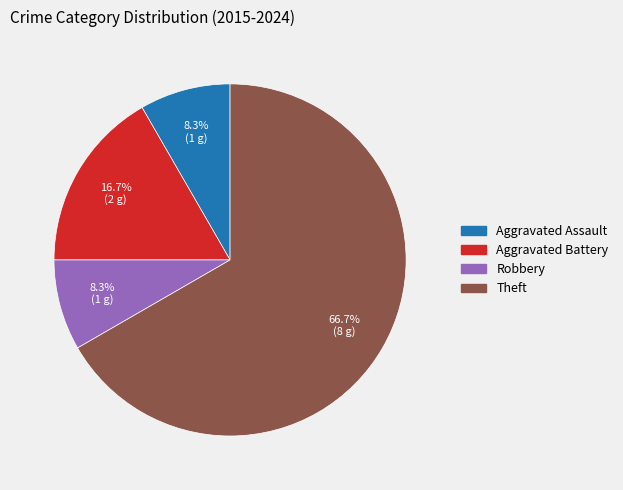

What is the ratio of the value at Robbery to the value at Aggravated Battery?

0.5